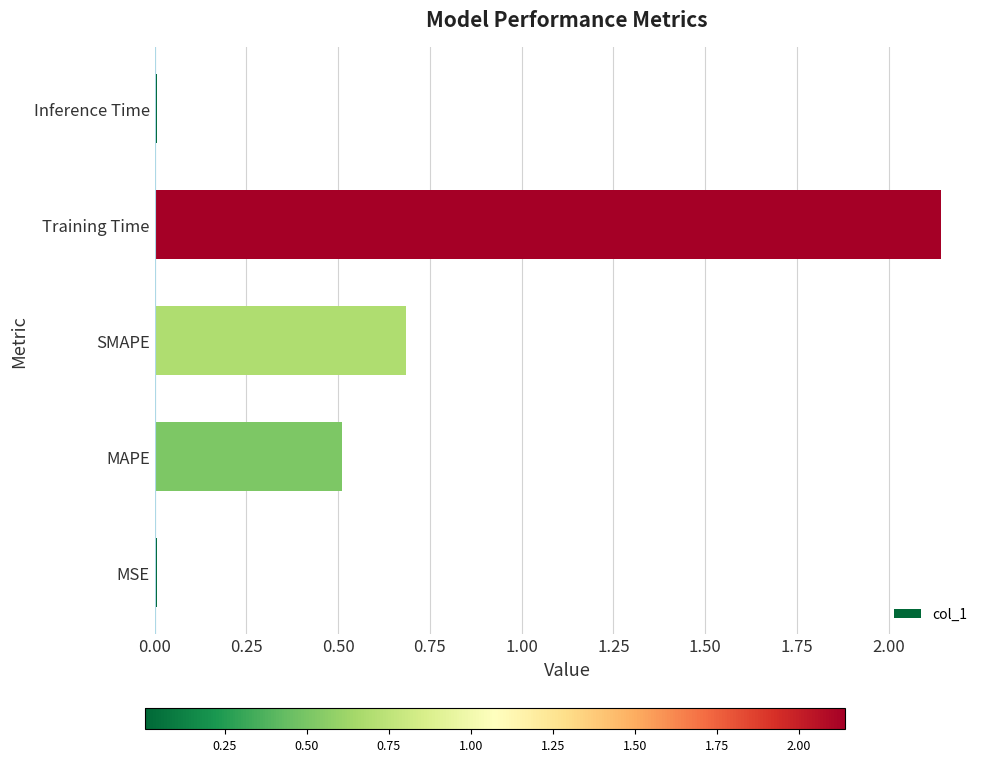

The chart shows a value of 0.1 at MAPE. True or false?

False